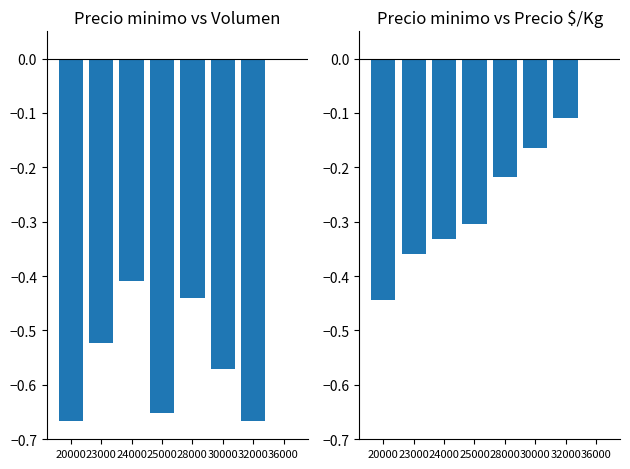

Count the Precio $/Kg values in the range 0 to 1.

1